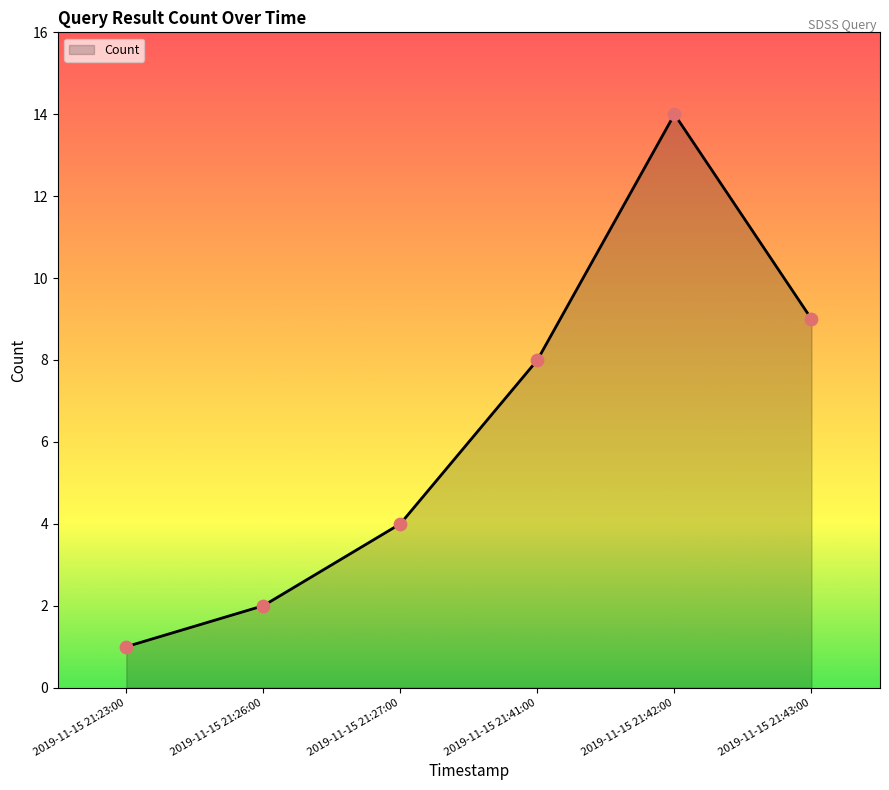

Which has a higher value, 2019-11-15 21:23:00 or 2019-11-15 21:41:00?

2019-11-15 21:41:00